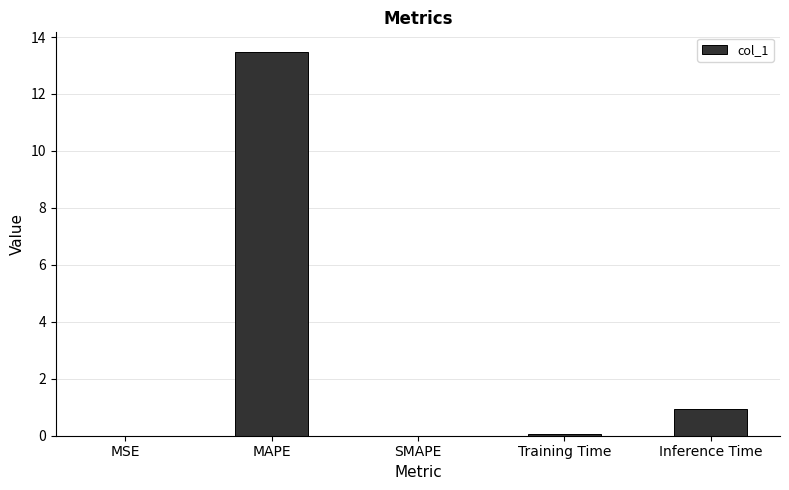

What is the average value?

2.9